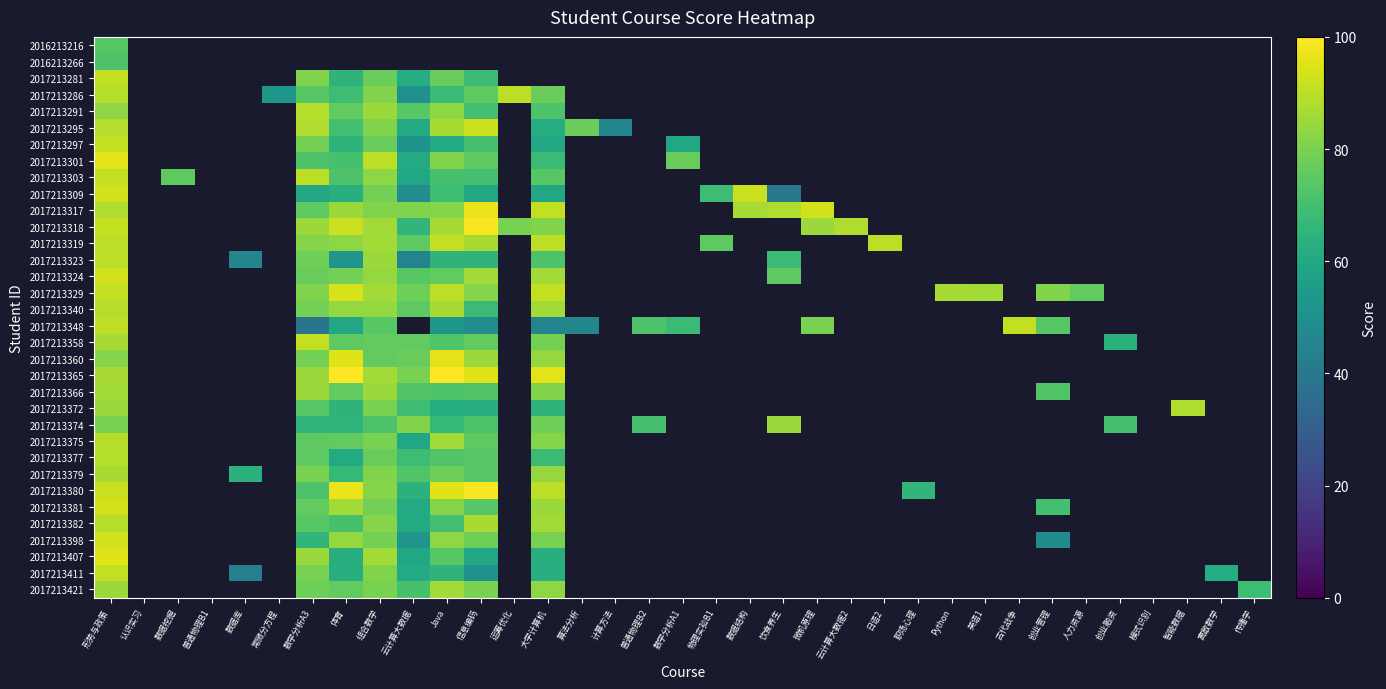

List the labels in order of 2016213216 value, largest first.

形势与政策, 认识实习, 数据挖掘, 普通物理B1, 数据库, 常微分方程, 数学分析A3, 体育, 组合数学, 云计算大数据, Java, 信息编码, 运筹优化, 大学计算机, 算法分析, 计算方法, 普通物理B2, 数学分析A1, 物理实验B1, 数据结构, 饮食养生, 微机原理, 云计算大数据2, 日语2, 职场心理, Python, 英语1, 古代战争, 创业管理, 人力资源, 创业融资, 模式识别, 智能数据, 离散数学, 传播学